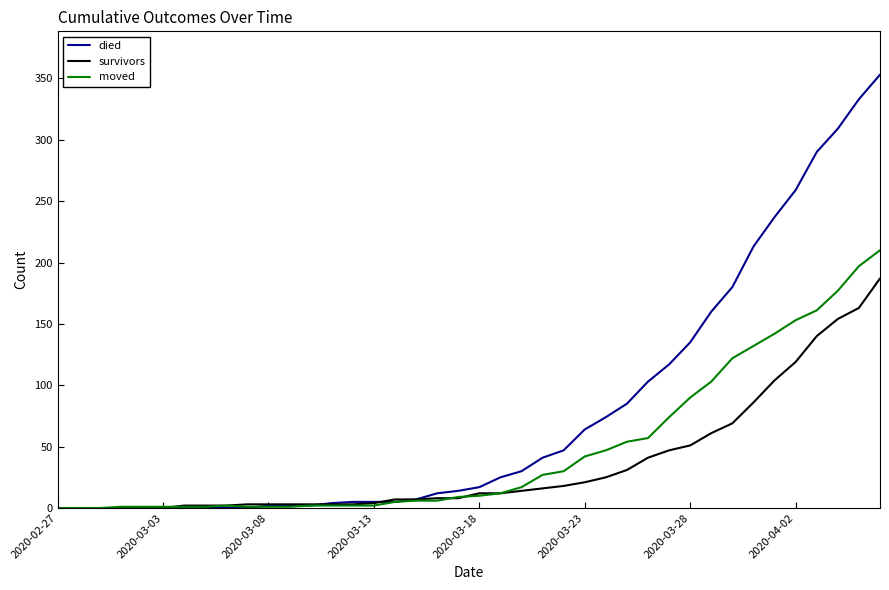

Which series has the largest total across all categories?

died